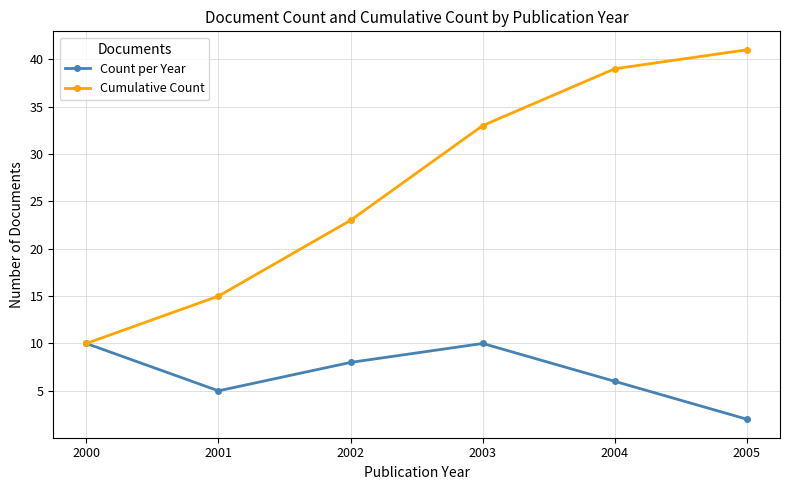

Is it true that Count per Year equals 5 at 2001?

True